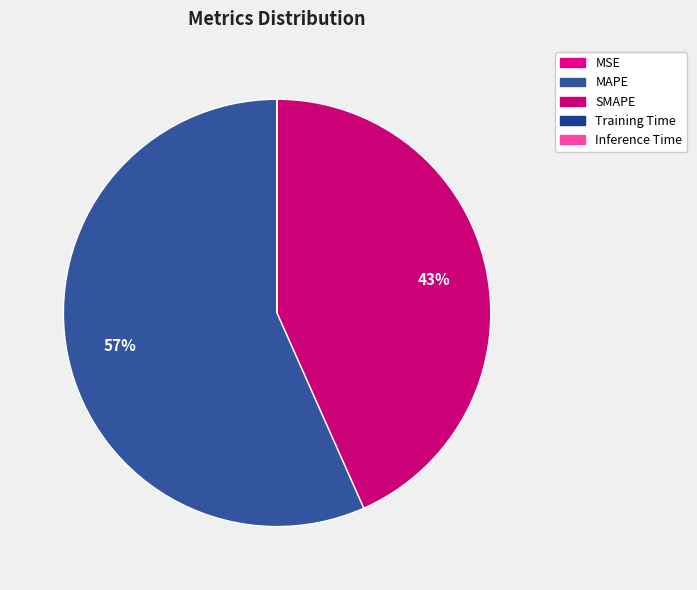

To the nearest percent, what is the combined percentage of Inference Time and MAPE?

57%